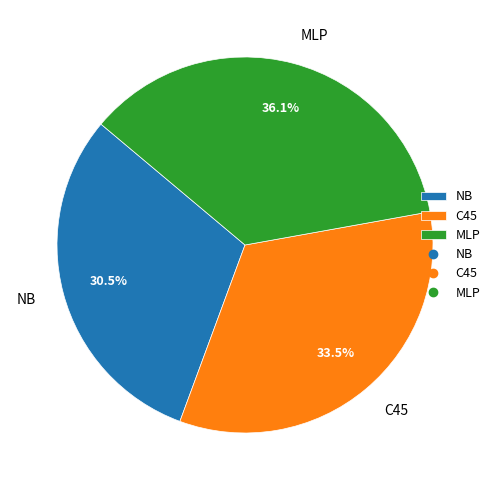

Do NB and C45 together represent more than half of the pie?

Yes